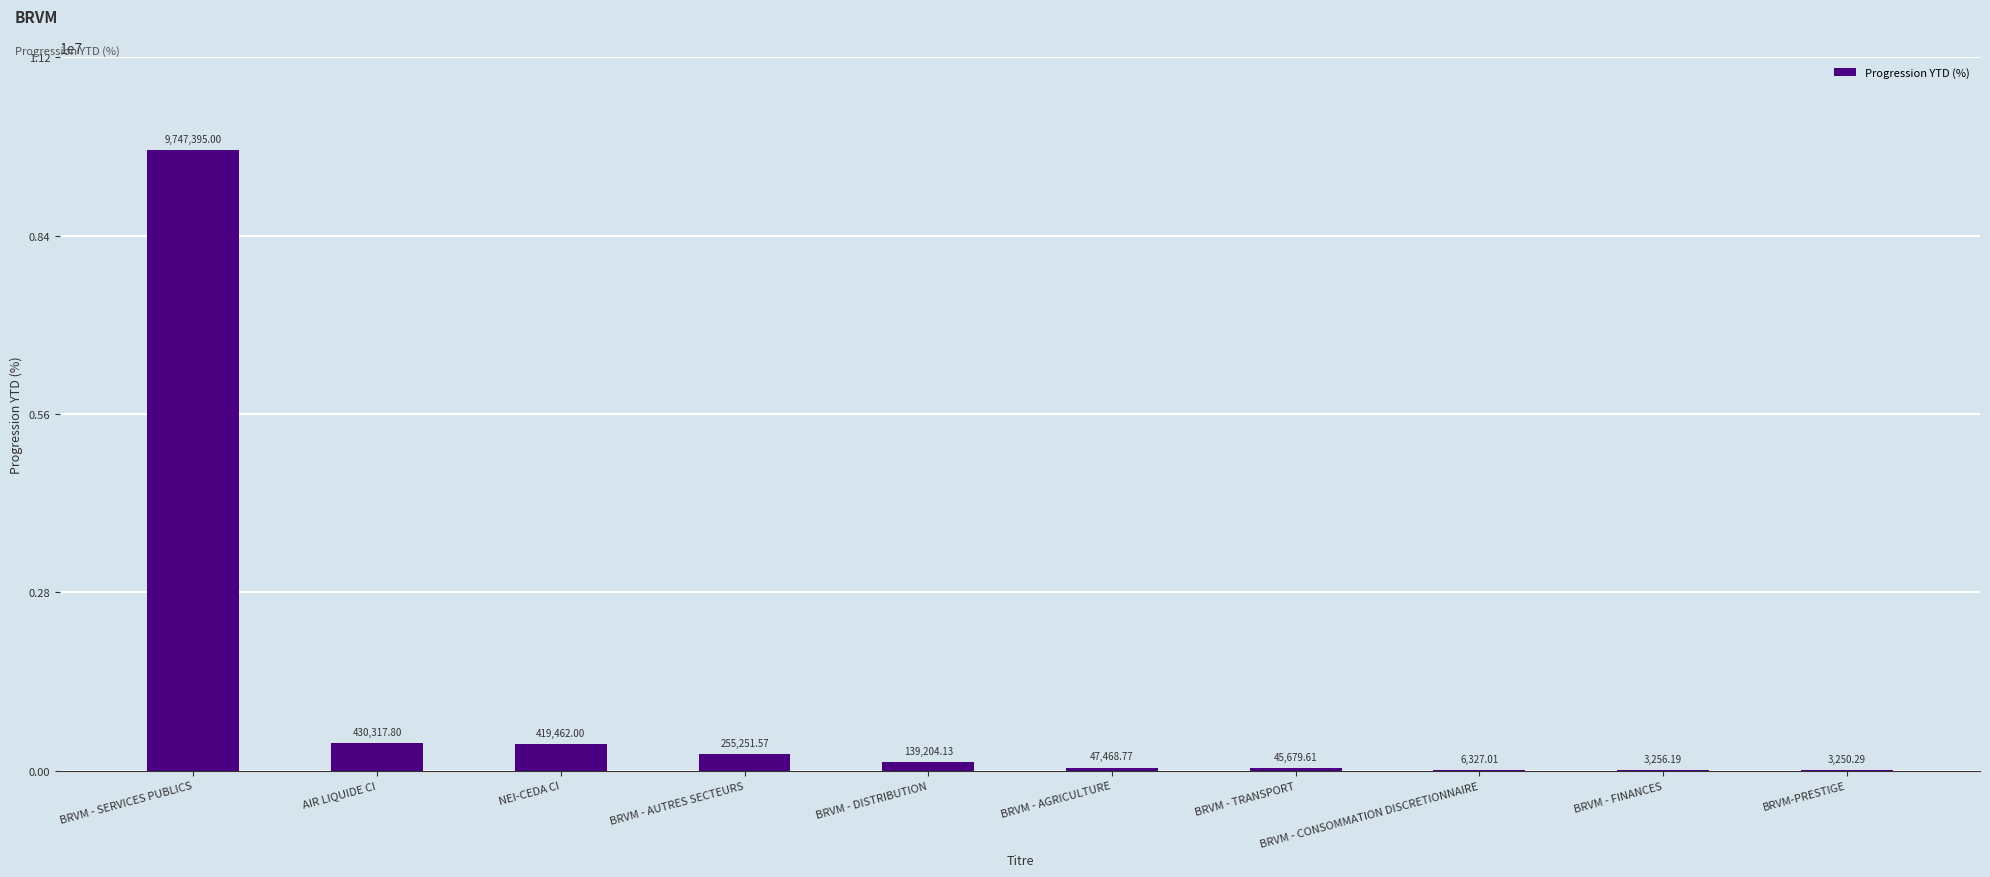

Which has a higher value, BRVM - TRANSPORT or BRVM - DISTRIBUTION?

BRVM - DISTRIBUTION